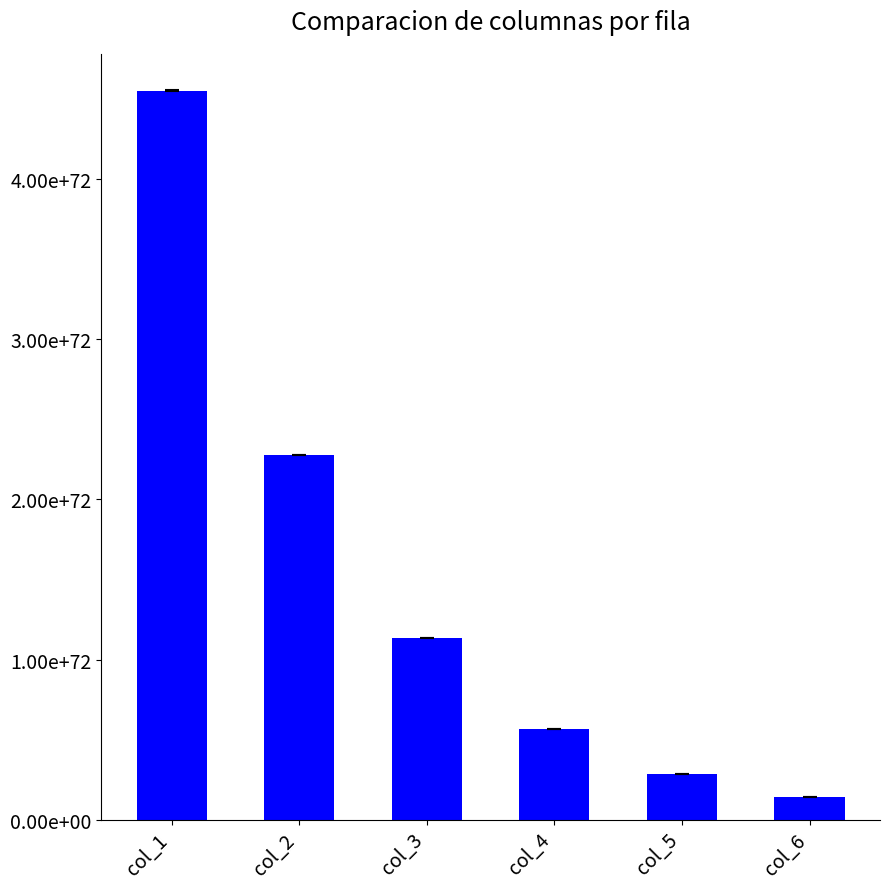

Reading left to right, extract all data points from this chart.

col_1=4547847528737803464522463041699957600045066487671250153702657786550157312	col_2=2273923904858697274504623579042415291606854172814175591735259566295744512	col_3=1136962022674356061494947854697019148042074209819069341331265600761102336	col_4=568481046459683410223940422023493219021926206151917220585615644946333696	col_5=284240540791094591009632689183012301879827128936725388451406884257136640	col_6=142120279176175356768938738055773423538806248125243984693515998904451072